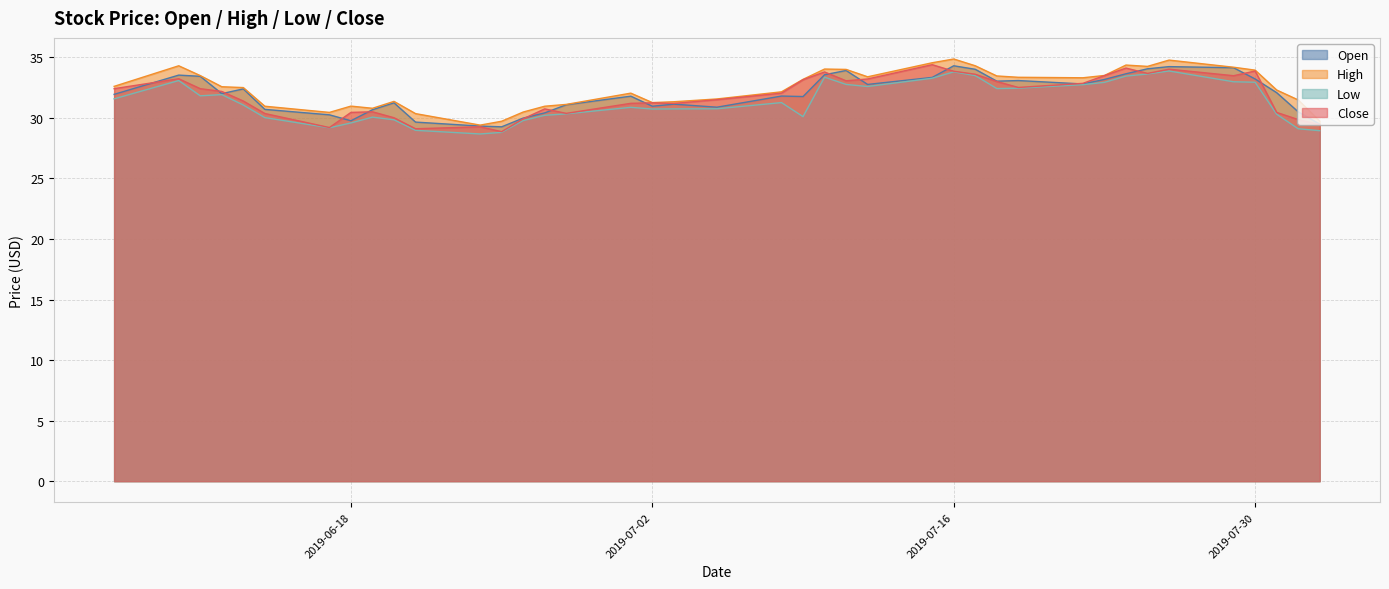

At which label is High closest to 32?

2019-07-01